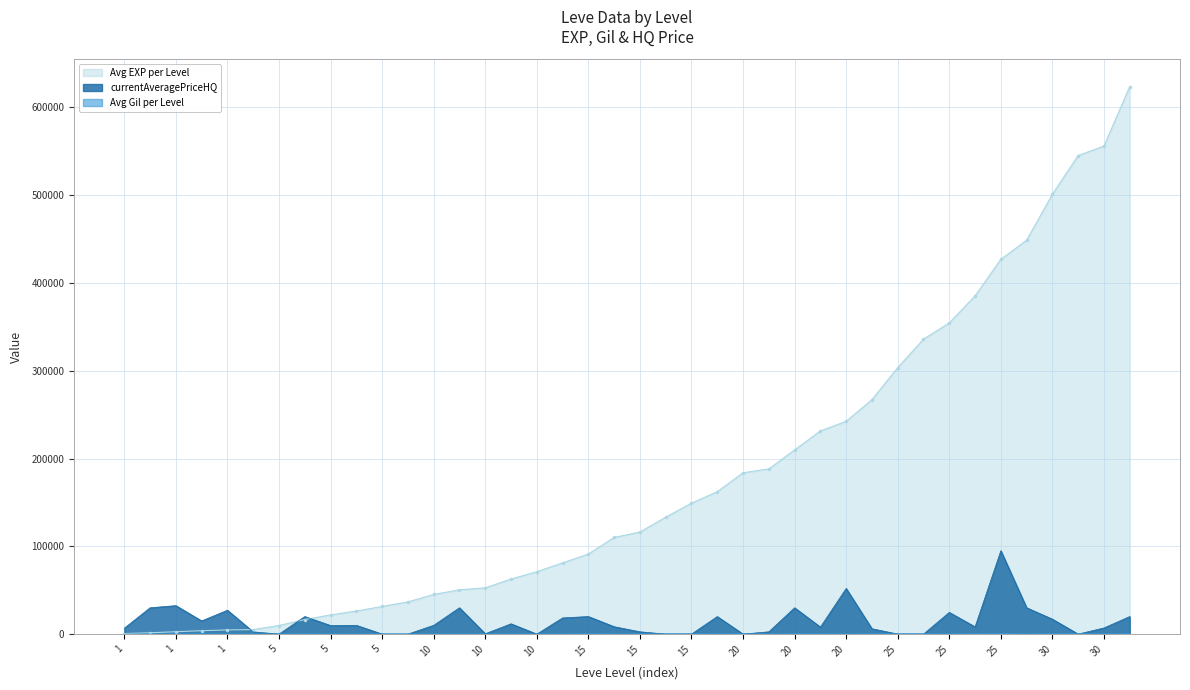

Where does the currentAveragePriceHQ series first go above 9745?

1